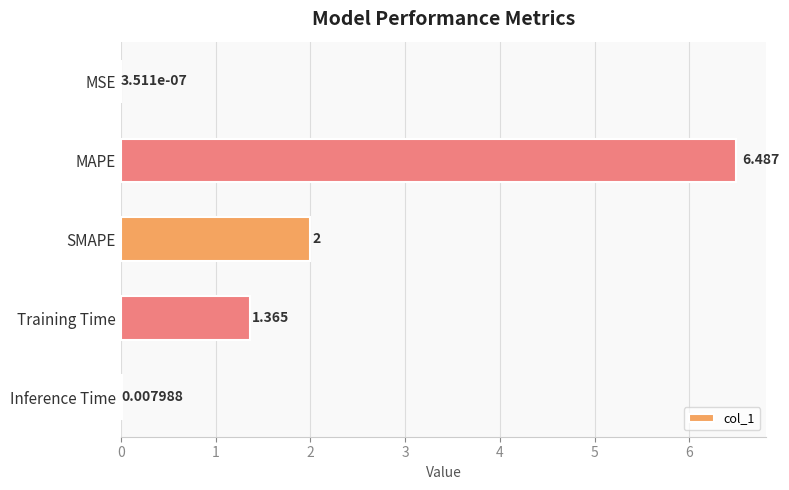

Where is the data nearest to the value 3?

SMAPE